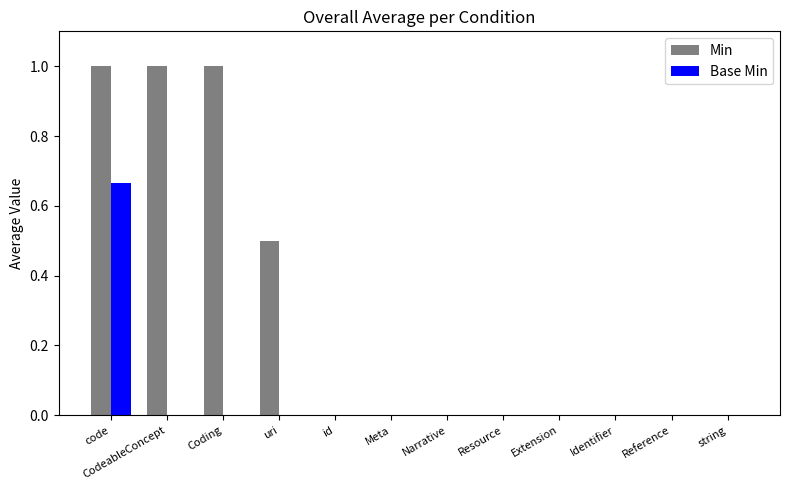

What are all the series names shown in the legend?

Min, Base Min